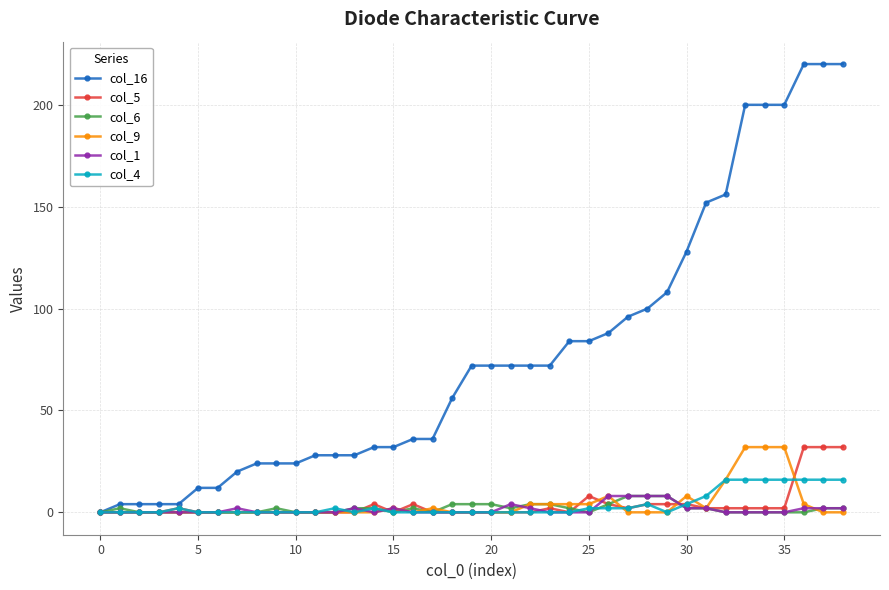

Which series has the widest spread of values?

col_16